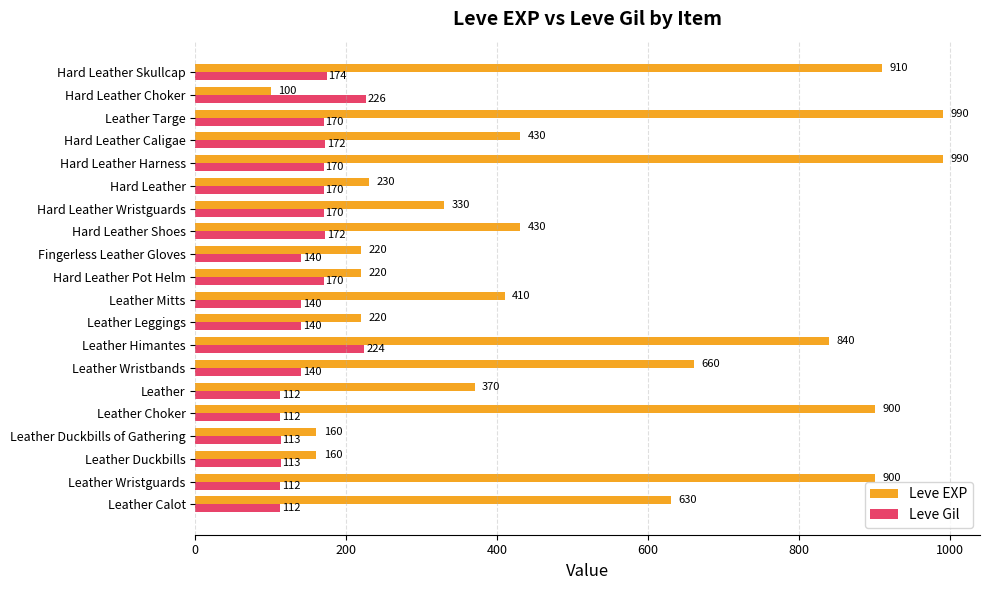

Which series changed the most between Hard Leather Wristguards and Hard Leather Caligae?

Leve EXP